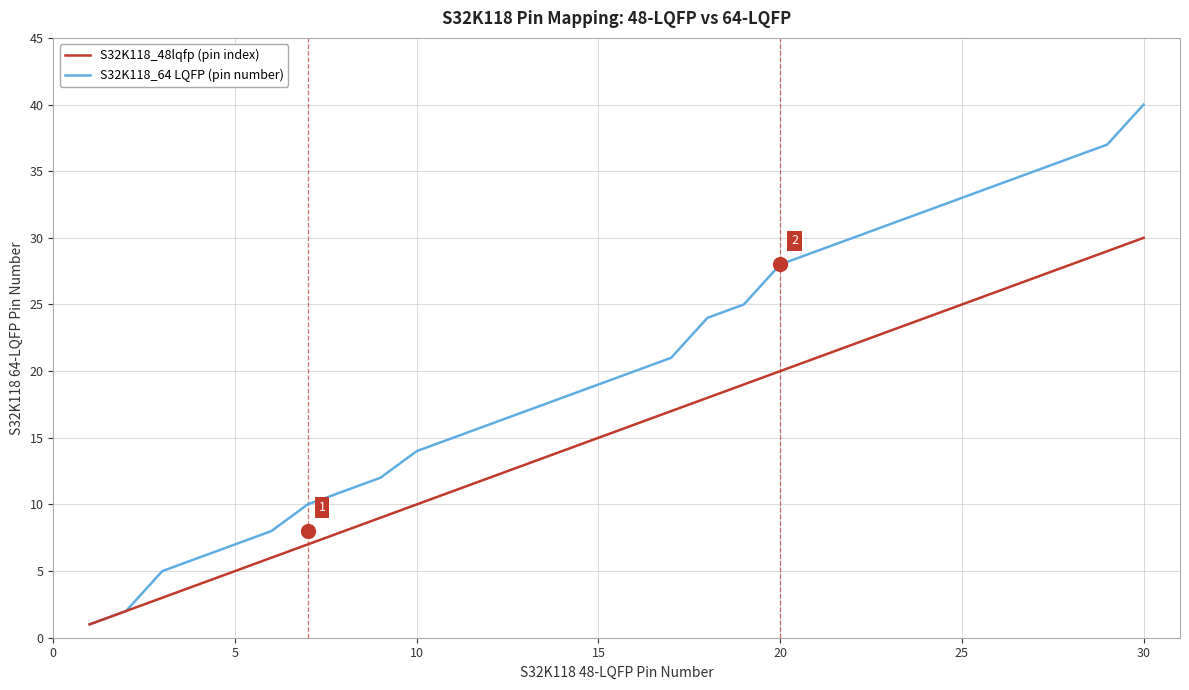

List the series in order of their peak value, highest first.

S32K118_64 LQFP (pin number), S32K118_48lqfp (pin index)